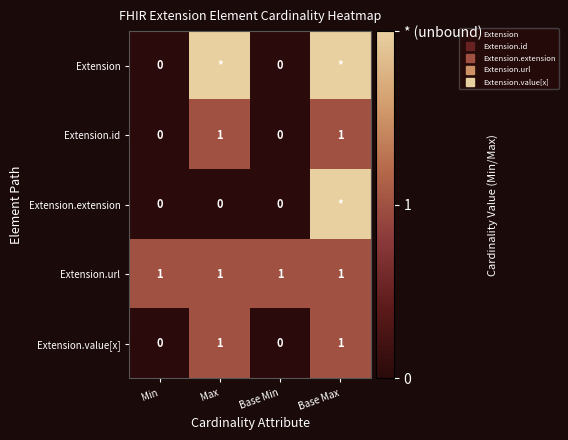

What is the difference between the highest and lowest values at Min?

1